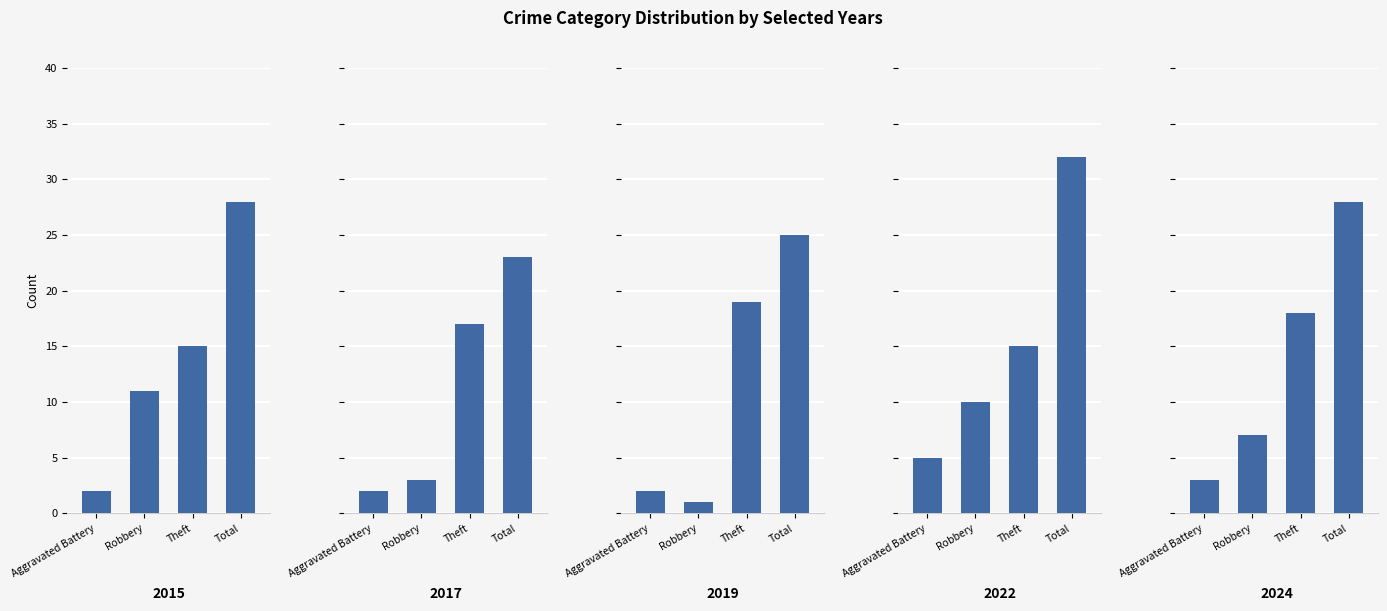

What is the label of the 4th bar from the right?

Aggravated Battery